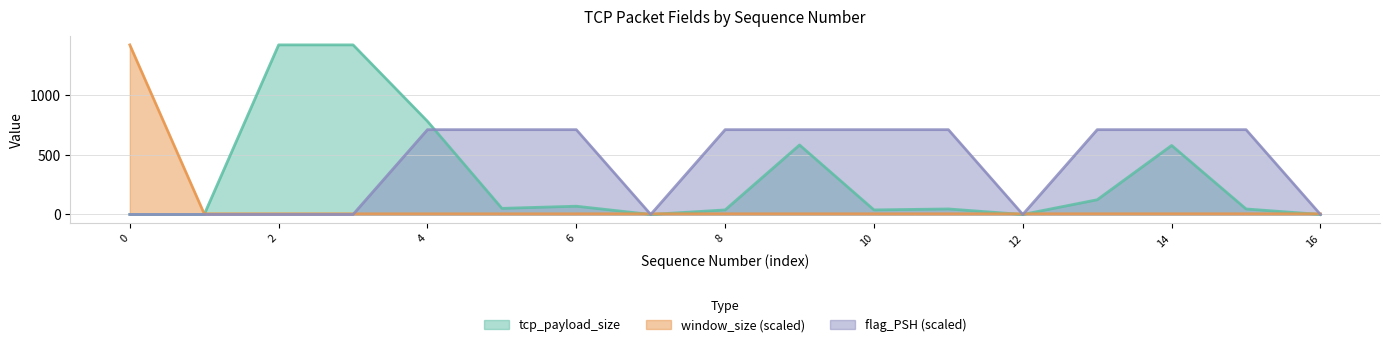

Which series has the largest range (max minus min)?

tcp_payload_size